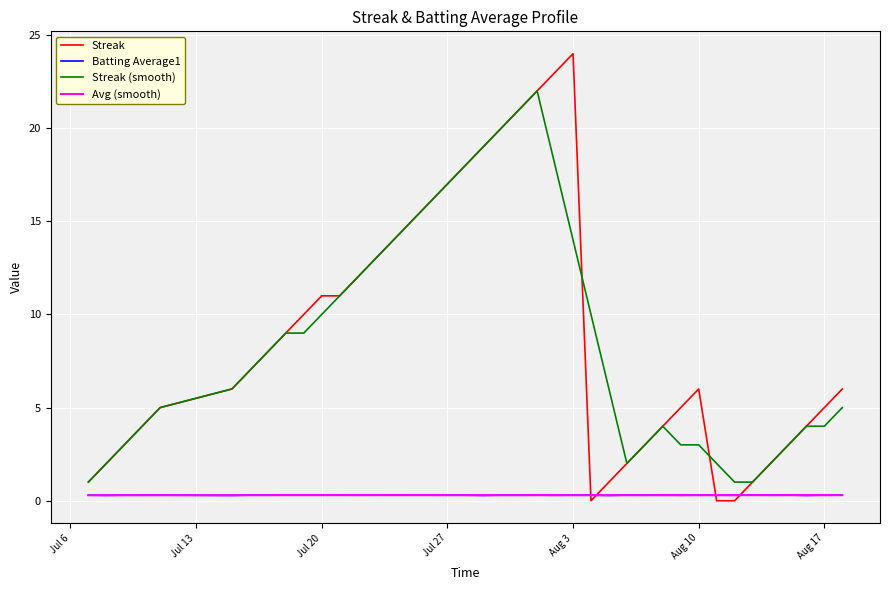

What is the maximum value shown in the chart?

24.0